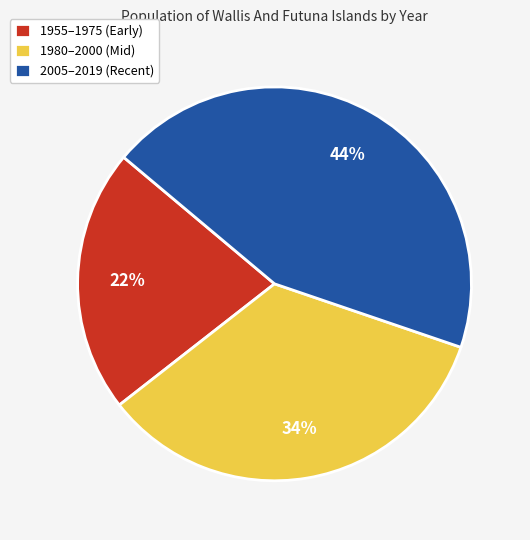

Is the sum of 1955–1975 (Early) and 1980–2000 (Mid) greater than half?

Yes